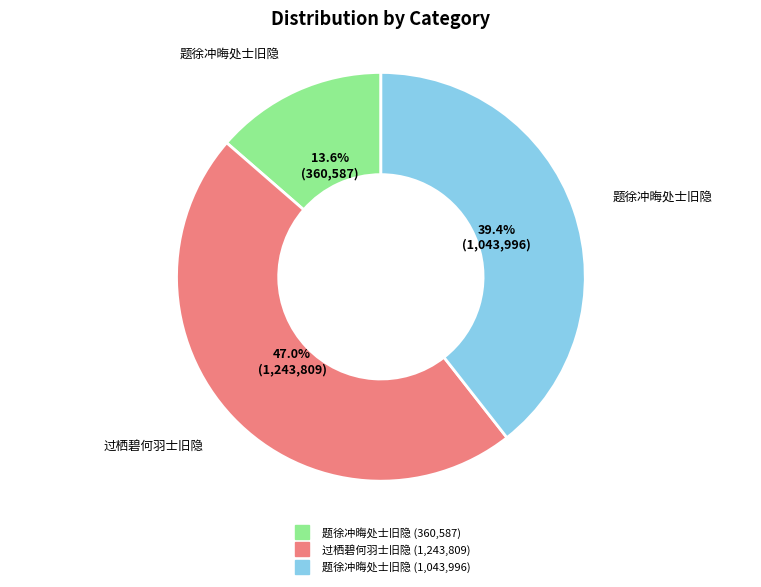

Is there any slice that represents more than half of the pie?

No